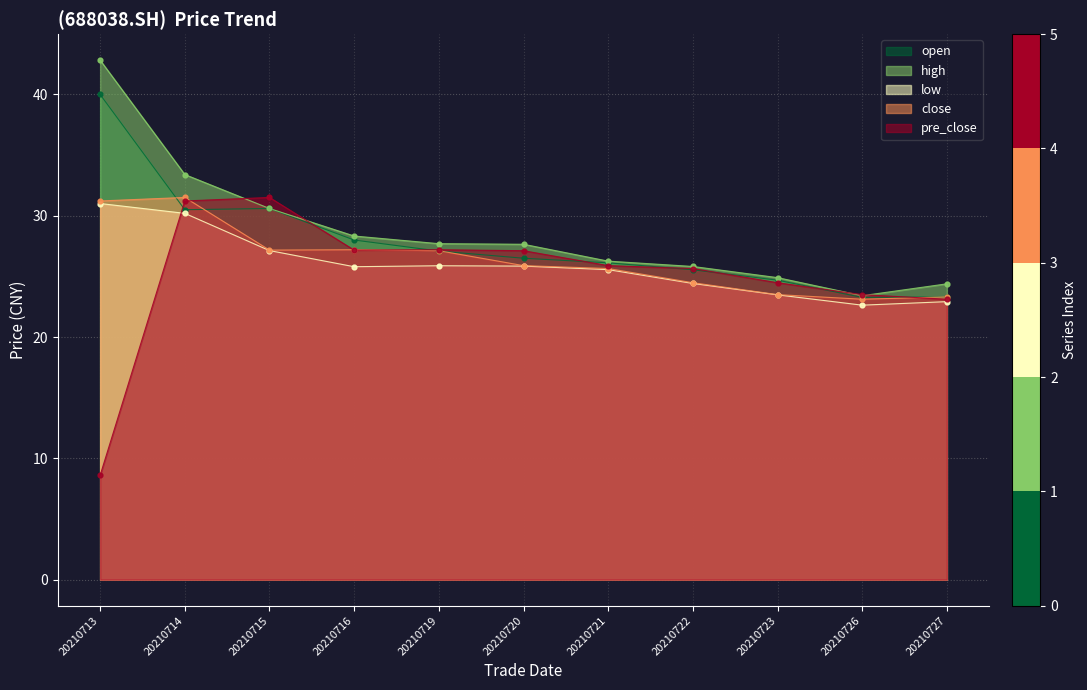

Which series has the largest Y range (max minus min)?

pre_close